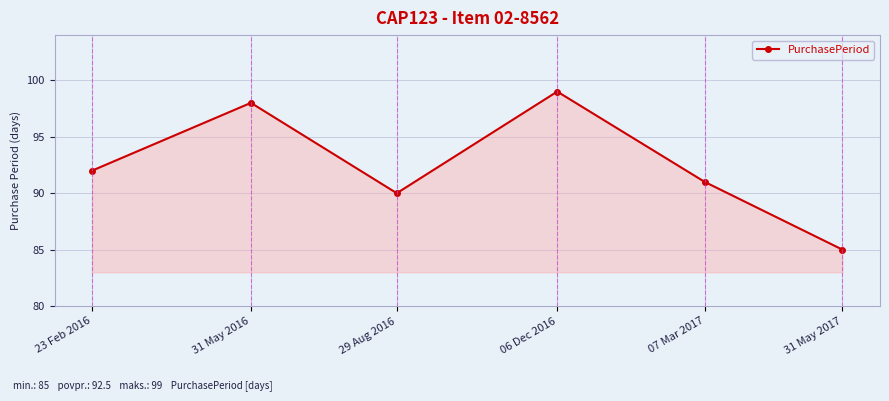

What is the change in value from 29 Aug 2016 to 31 May 2017?

-5